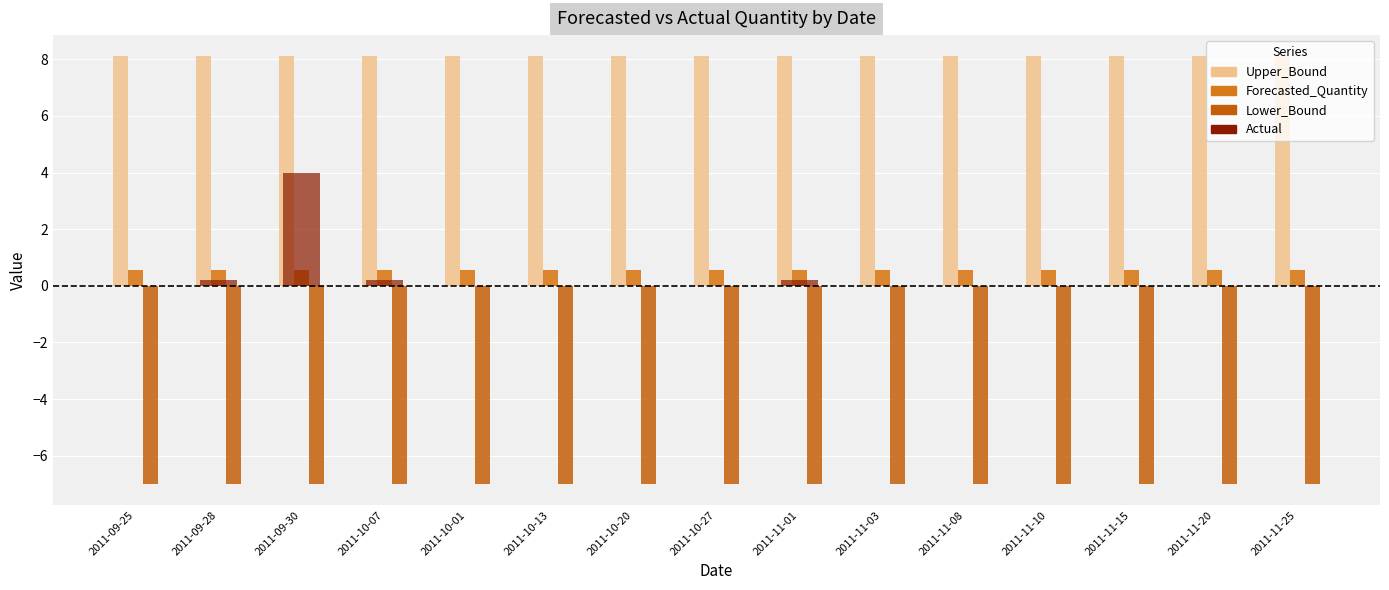

What is the sum of all Forecasted_Quantity values?

8.3